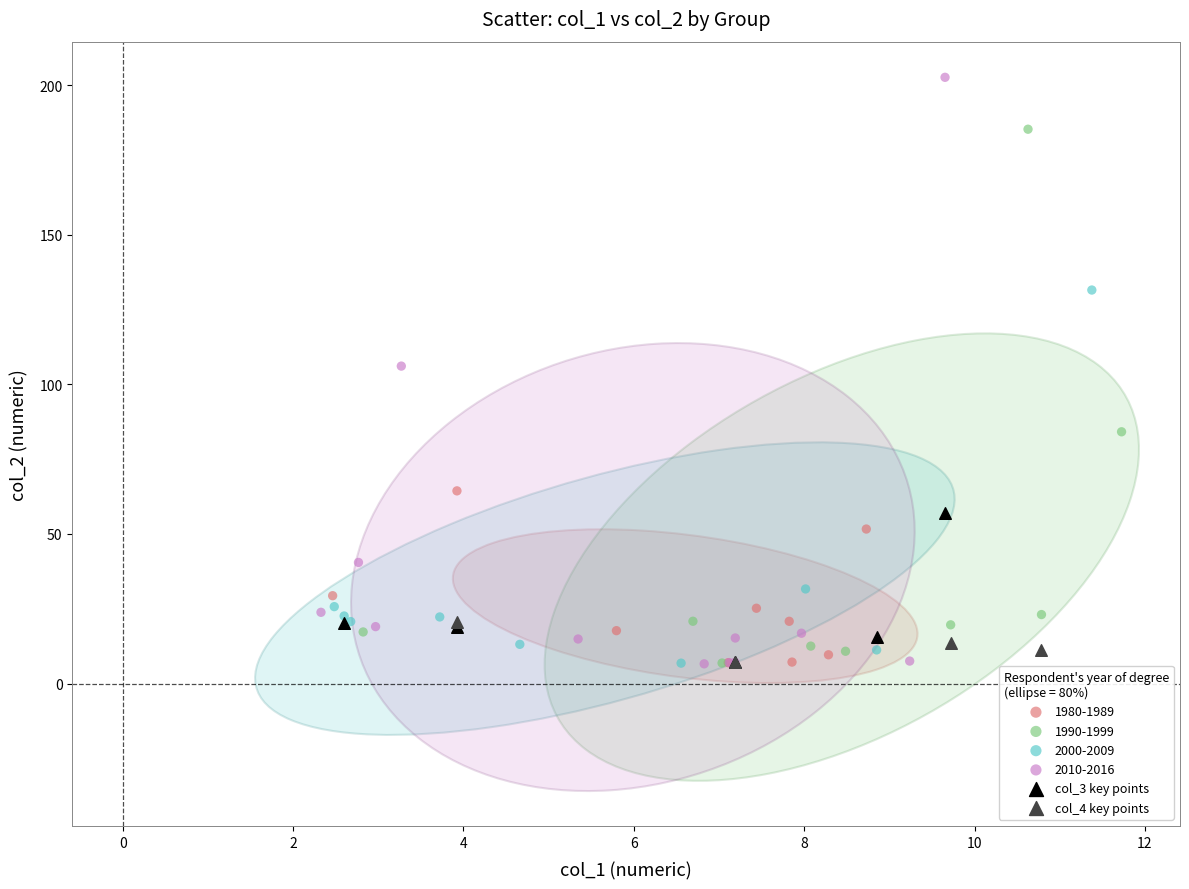

Which series reaches the maximum Y coordinate?

2010-2016